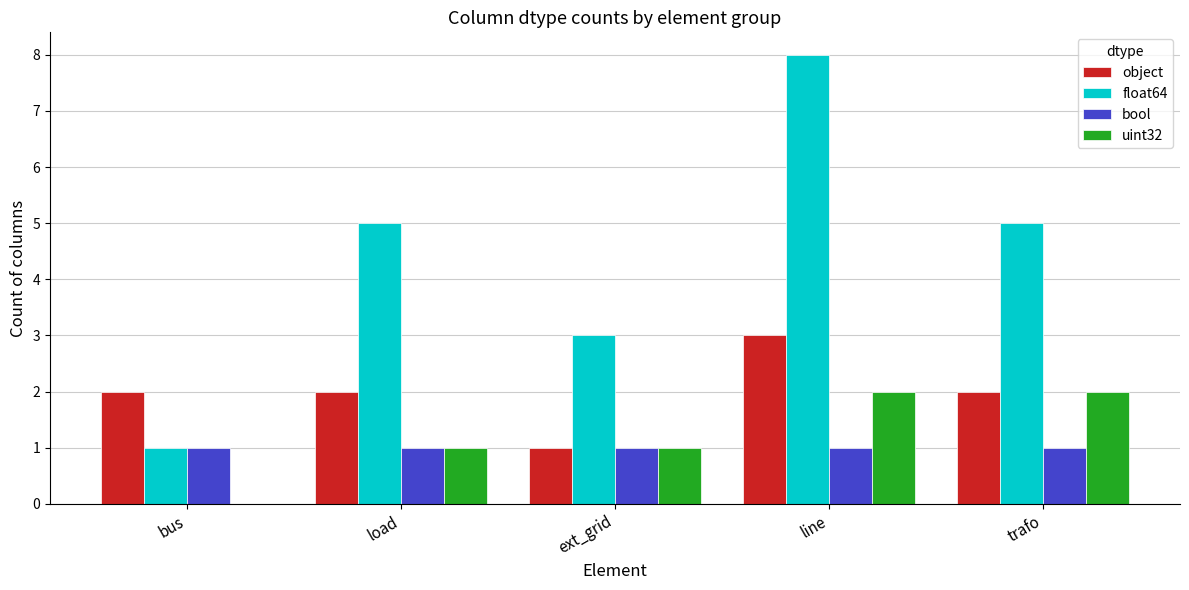

Is it true that float64 equals 2 at bus?

False